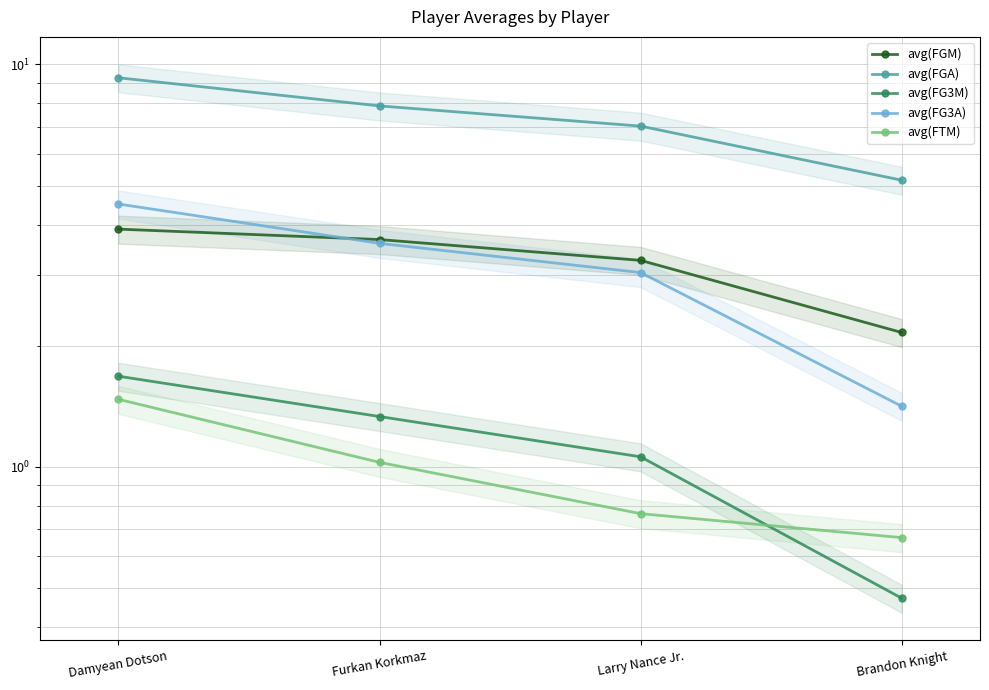

Is it true that avg(FTM) equals 1.0 at Furkan Korkmaz?

True